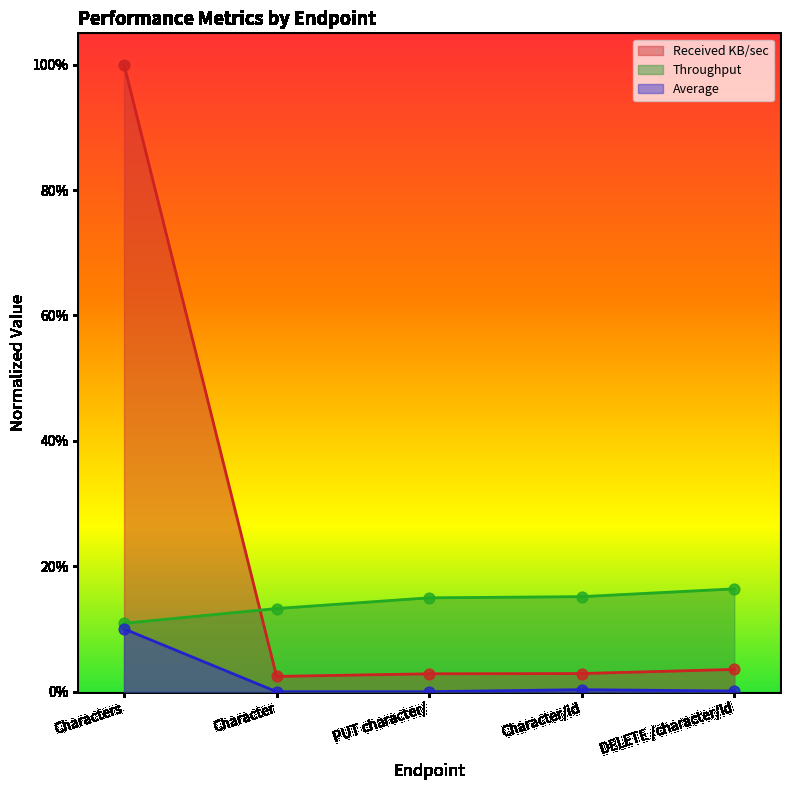

What are all the series names shown in the legend?

Received KB/sec, Throughput, Average